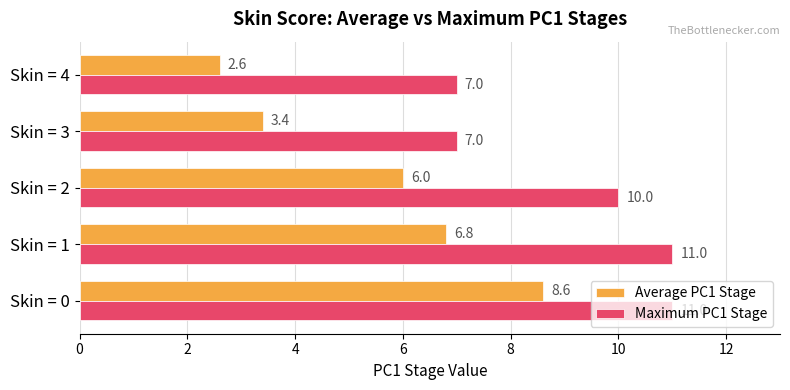

Which series has the widest spread of values?

Average PC1 Stage